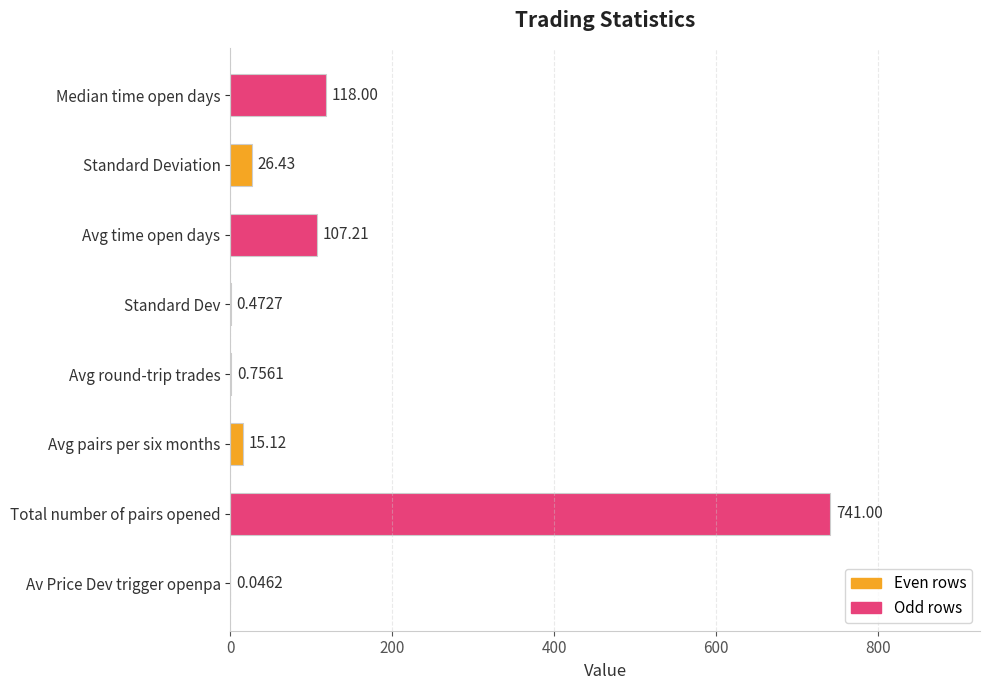

What is the sum of all values?

1009.0